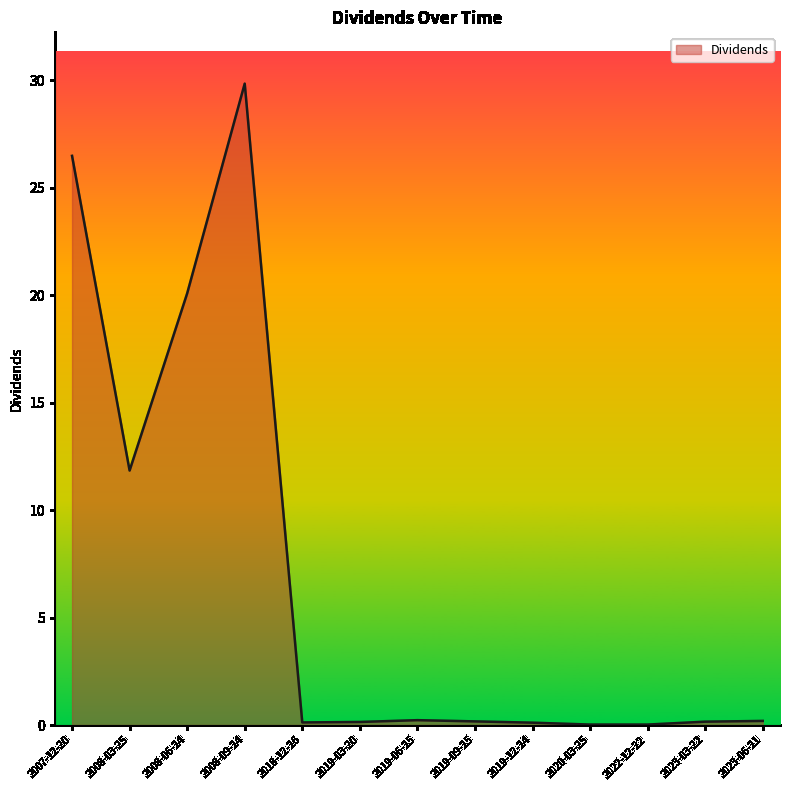

Where is the data nearest to the value 14?

2008-03-25